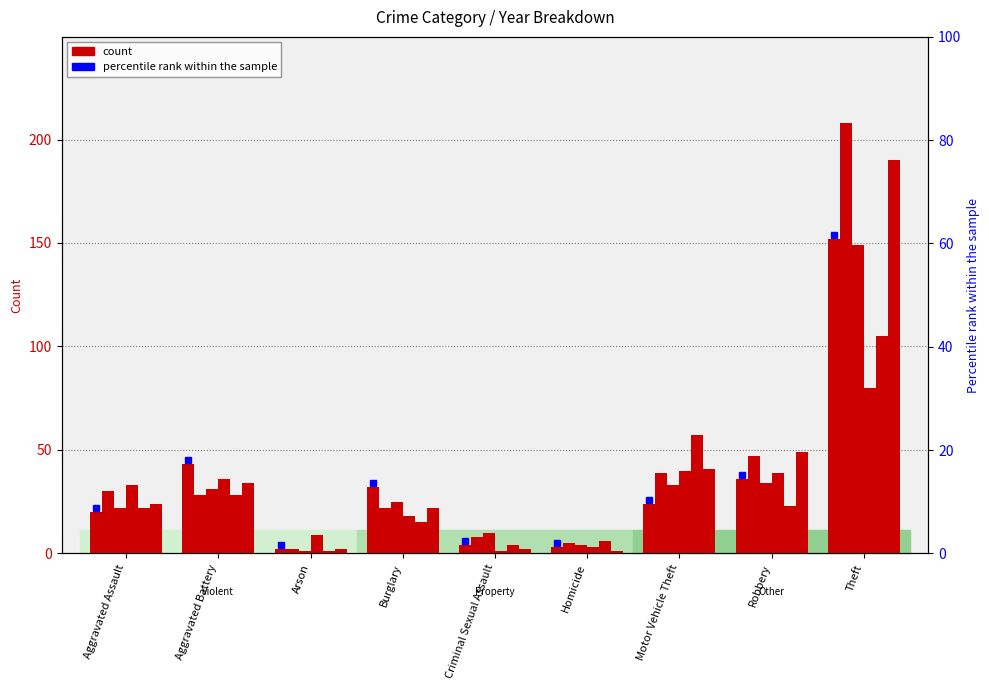

The 2015 series shows 3 at Homicide. True or false?

True